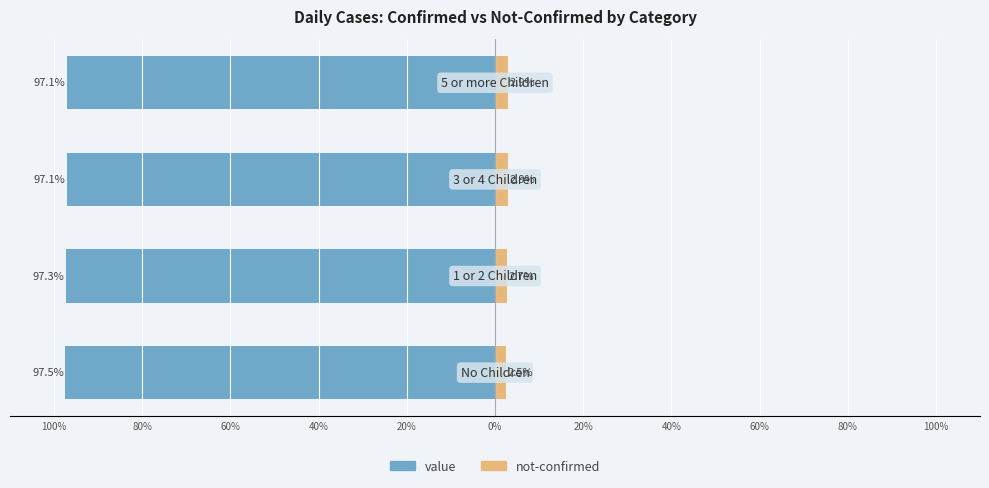

What is the sum of all not-confirmed values?

11.0